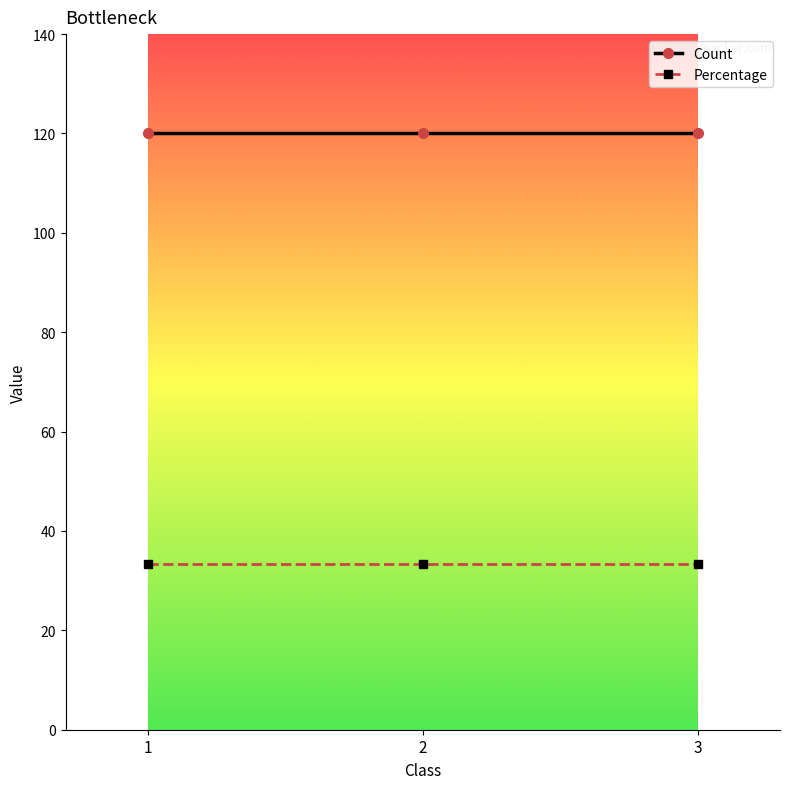

Is the value of Count at 1 greater than the value of Percentage at 1?

Yes